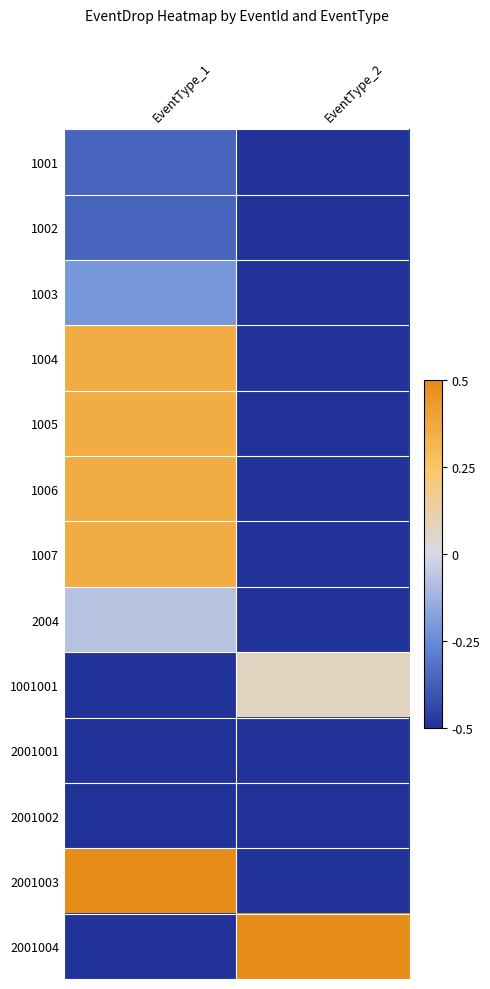

Which label corresponds to the smallest value in the chart?

EventType_2